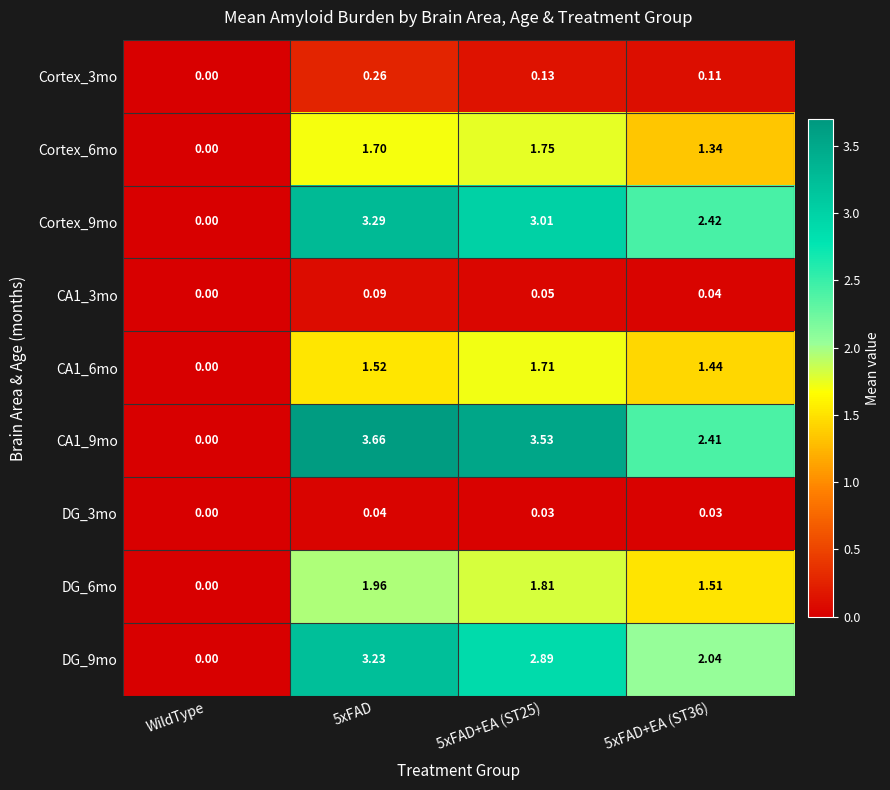

Where is Cortex_9mo nearest to the value 1?

WildType